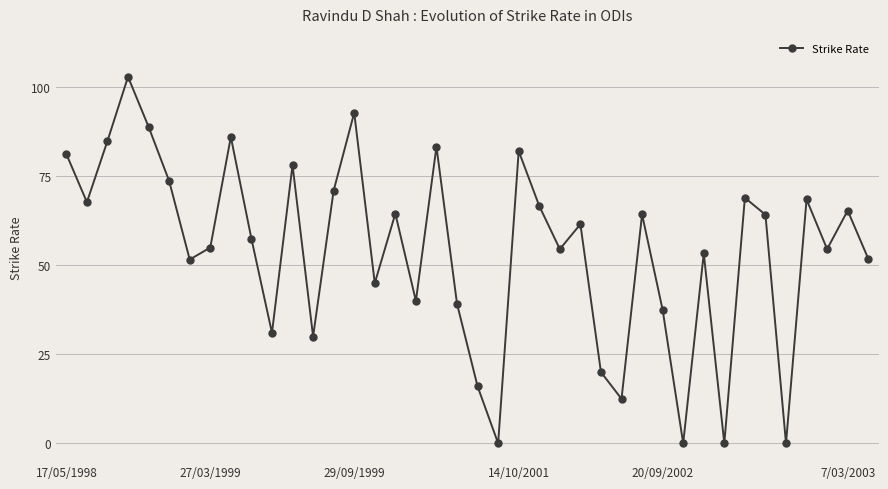

How many points are lower than both their immediate neighbors (excluding endpoints)?

13